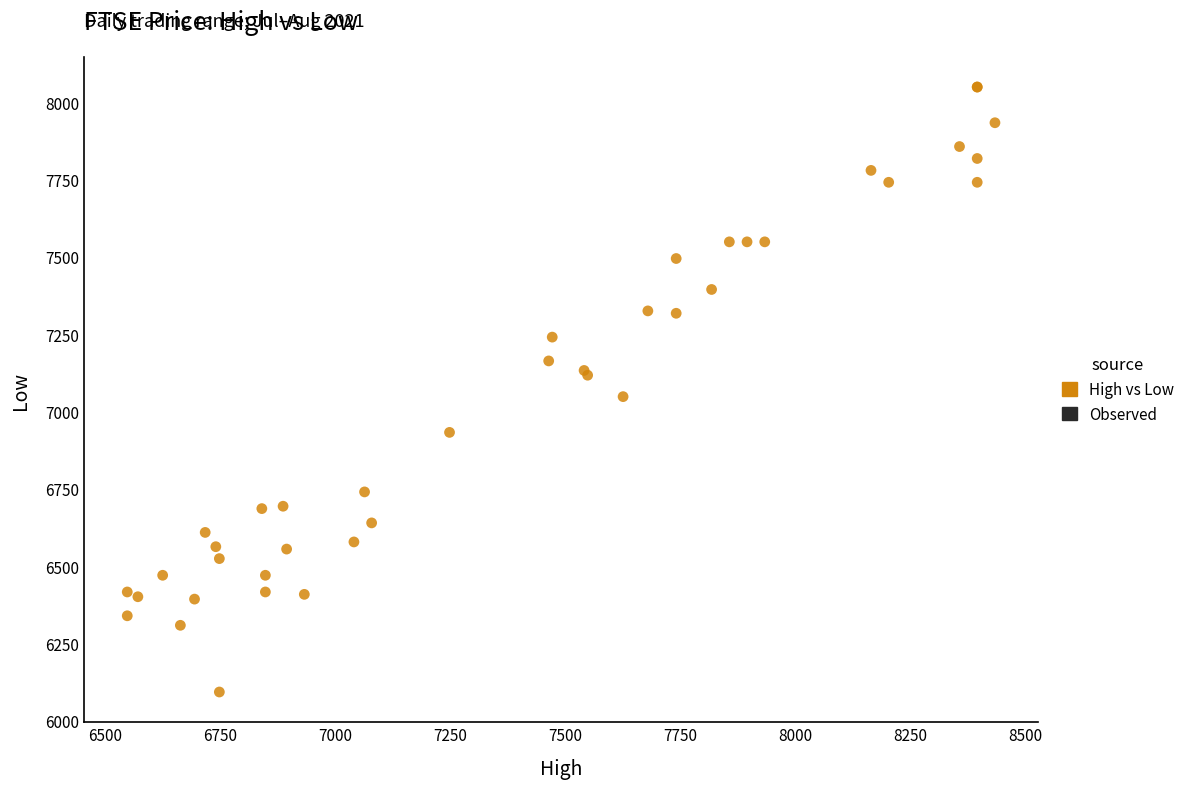

What Y value in the scatter plot is closest to 7071?

7048.0